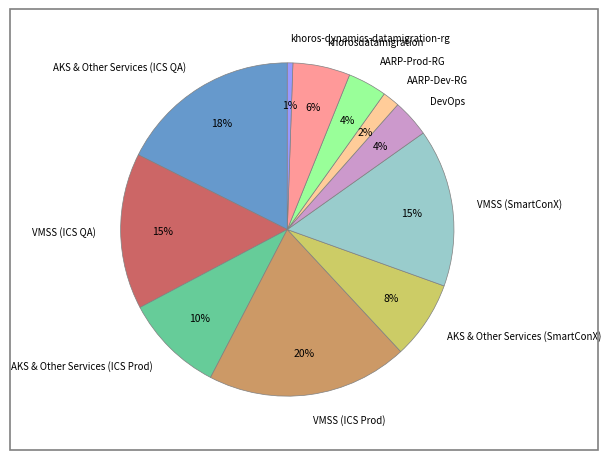

Approximately how many times larger is the value at VMSS (ICS QA) compared to VMSS (SmartConX)?

1.0